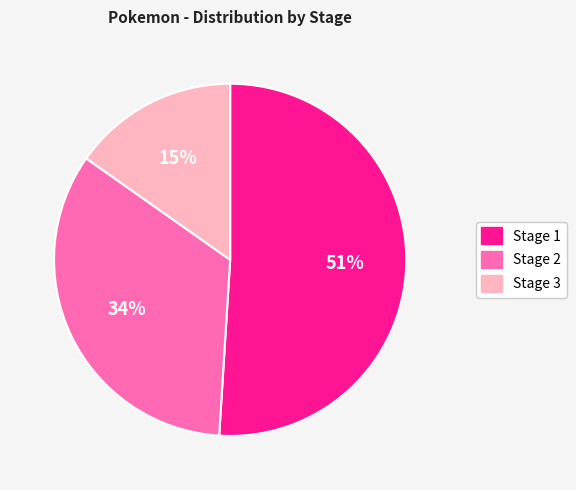

How many segments does this pie chart have?

3